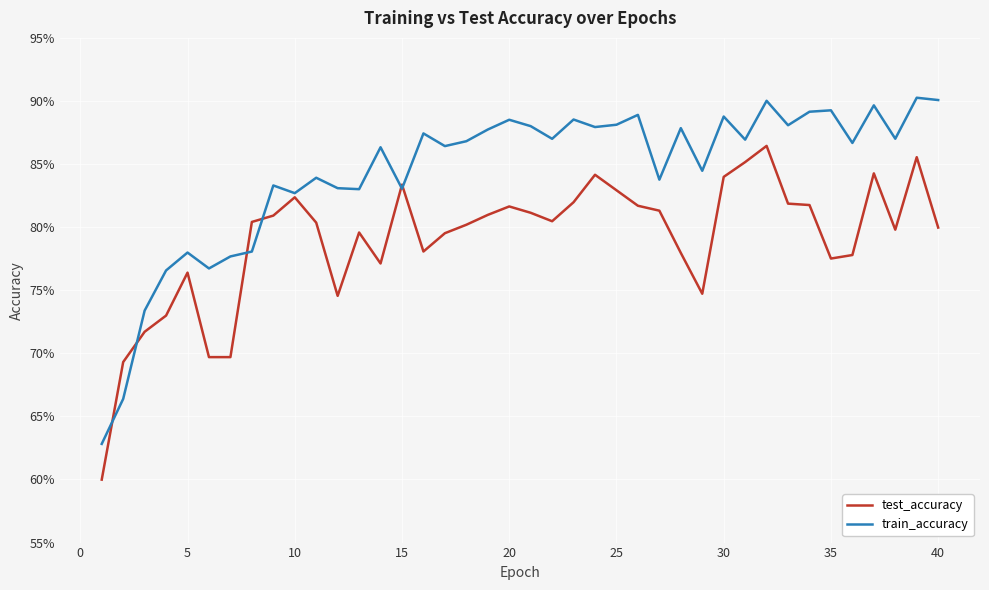

Reading left to right, what are all the values shown in this chart?

test_accuracy: 0.6	0.7	0.7	0.7	0.8	0.7	0.7	0.8	0.8	0.8	0.8	0.7	0.8	0.8	0.8	0.8	0.8	0.8	0.8	0.8	0.8	0.8	0.8	0.8	0.8	0.8	0.8	0.8	0.7	0.8	0.9	0.9	0.8	0.8	0.8	0.8	0.8	0.8	0.9	0.8
train_accuracy: 0.6	0.7	0.7	0.8	0.8	0.8	0.8	0.8	0.8	0.8	0.8	0.8	0.8	0.9	0.8	0.9	0.9	0.9	0.9	0.9	0.9	0.9	0.9	0.9	0.9	0.9	0.8	0.9	0.8	0.9	0.9	0.9	0.9	0.9	0.9	0.9	0.9	0.9	0.9	0.9